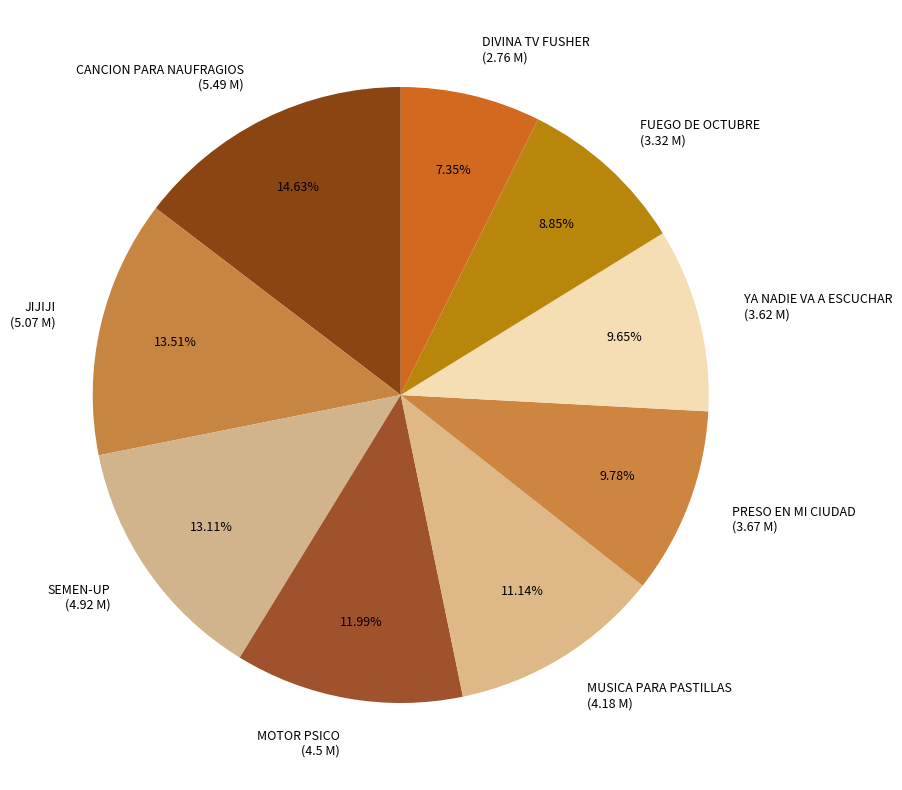

Is there any slice that represents more than half of the pie?

No